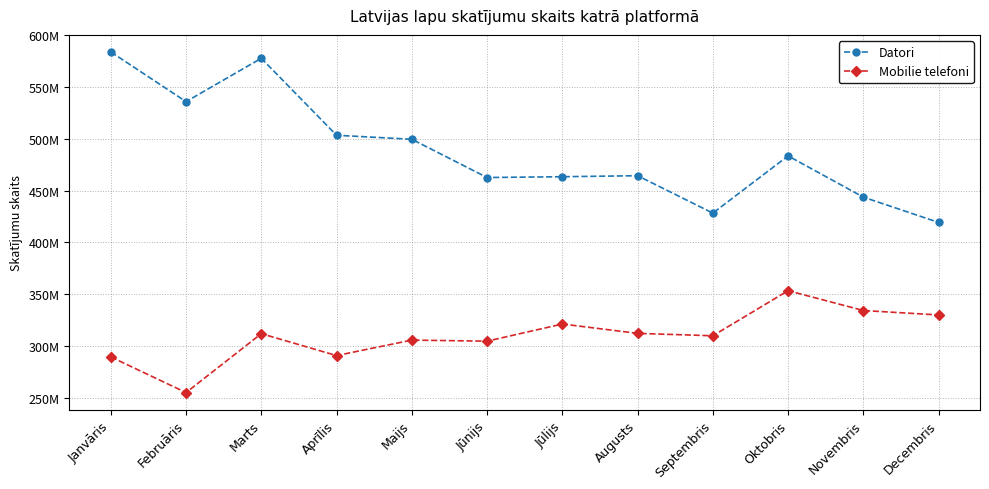

What is the total value across all series at Aprīlis?

794339659